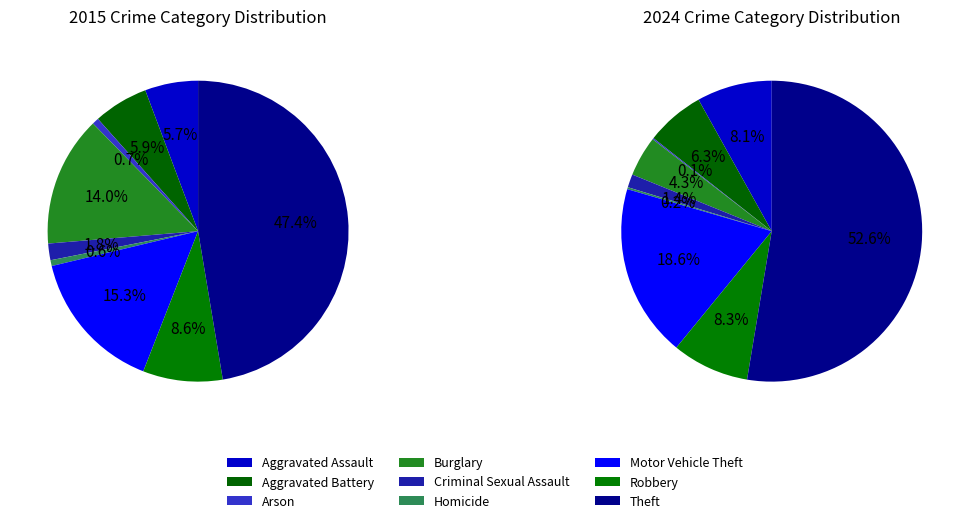

To the nearest percent, what portion does Motor Vehicle Theft represent?

15%